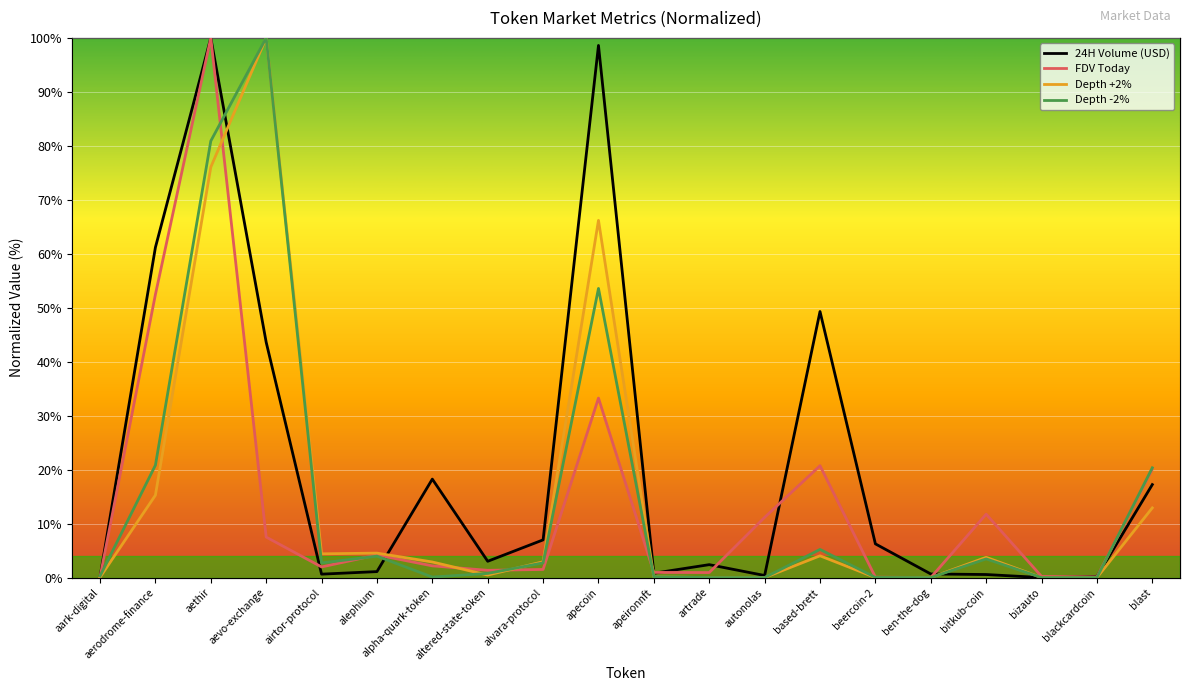

Where do 24H Volume (USD) and Depth -2% first cross each other?

aark-digital and aerodrome-finance